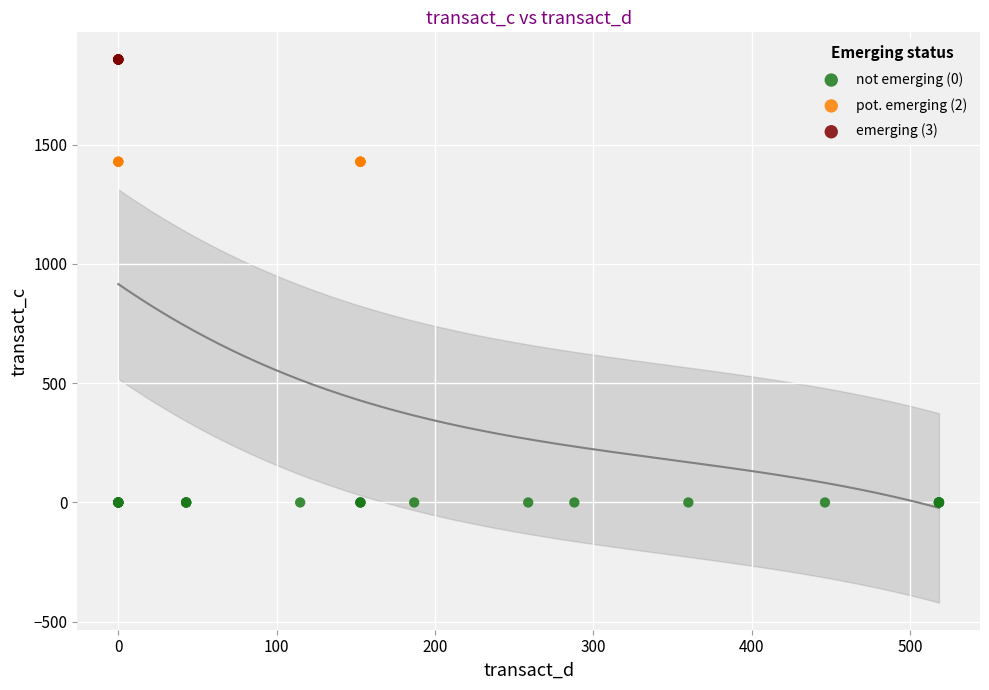

Which series reaches the maximum Y coordinate?

emerging (3)